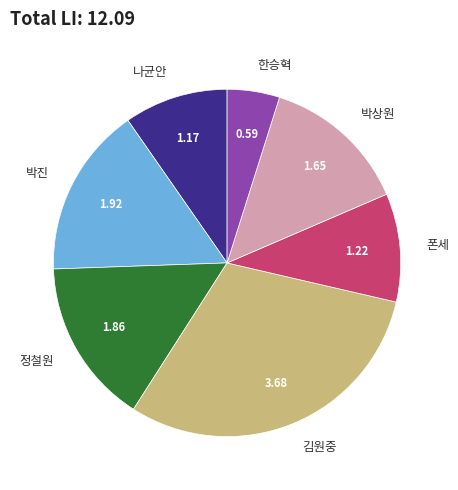

How many segments does this pie chart have?

7